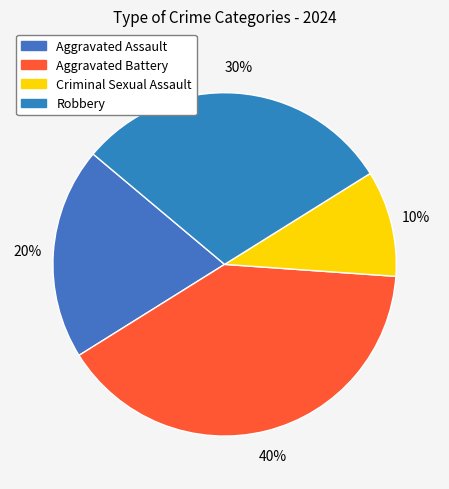

Approximately how many times larger is the value at Robbery compared to Criminal Sexual Assault?

3.0